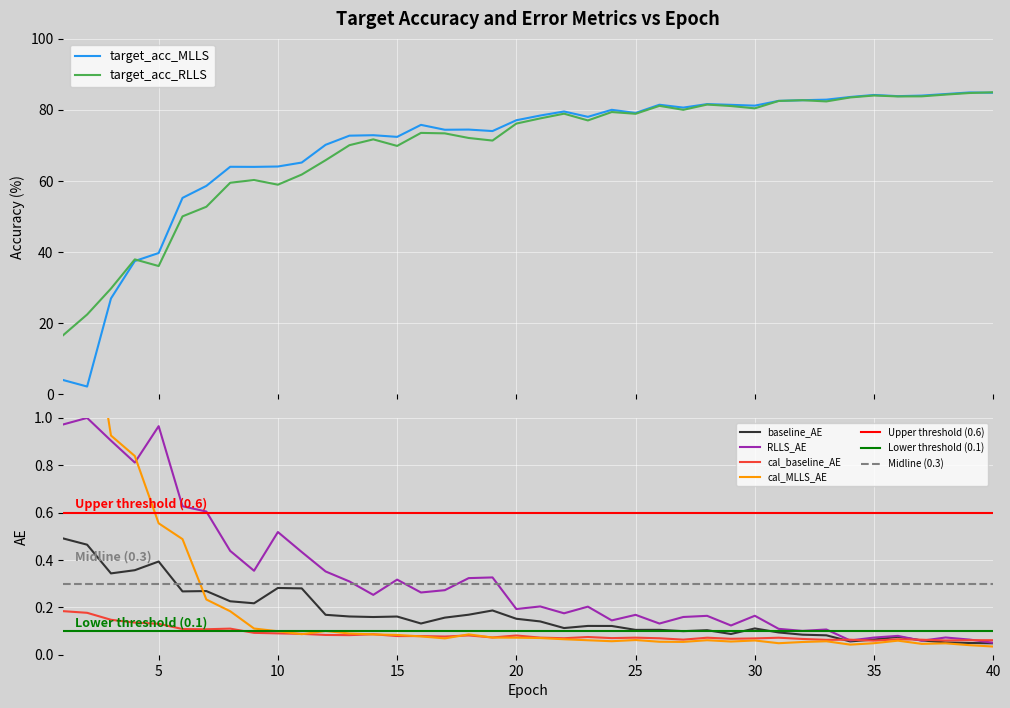

The value of RLLS_AE at 20 is 0.2. True or false?

True